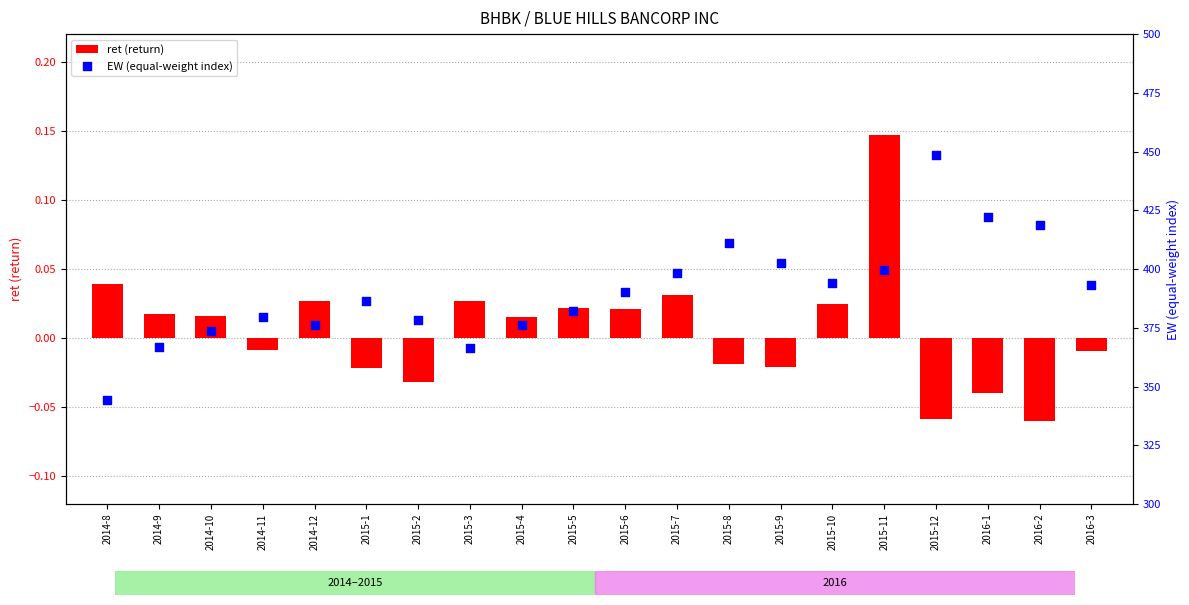

Is the value of ret (return) at 2015-2 greater than the value of EW (equal-weight index) at 2014-11?

No